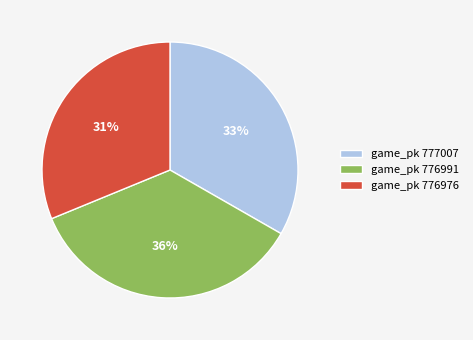

Is it true that game_pk 777007 is 33% of the pie?

True